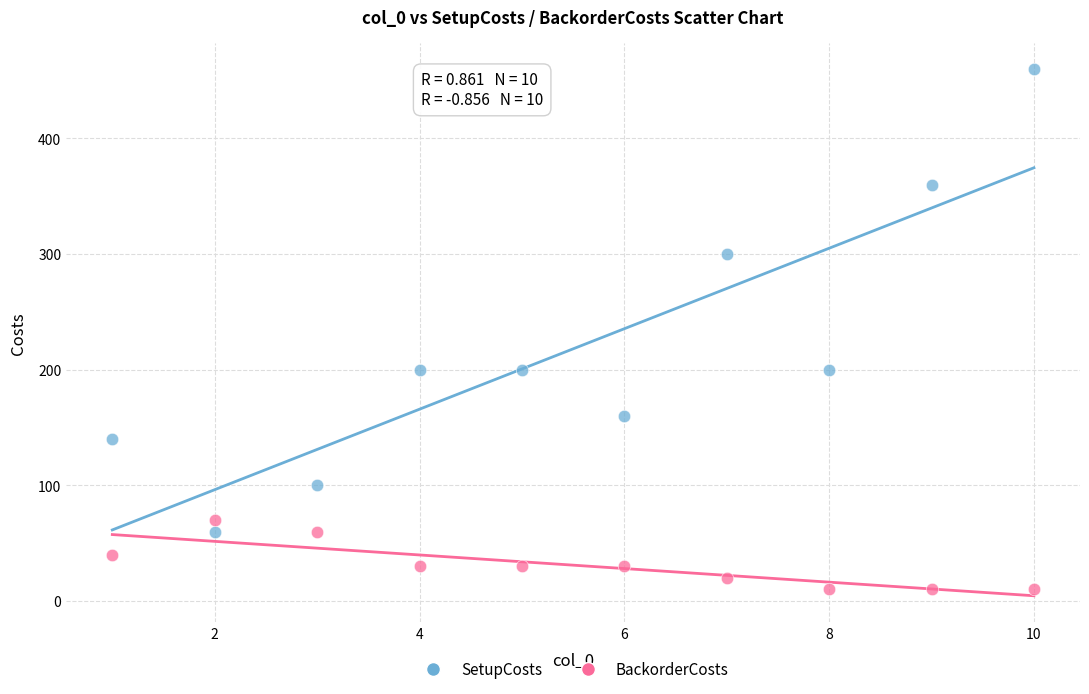

In the SetupCosts series, what Y value is closest to 260?

300